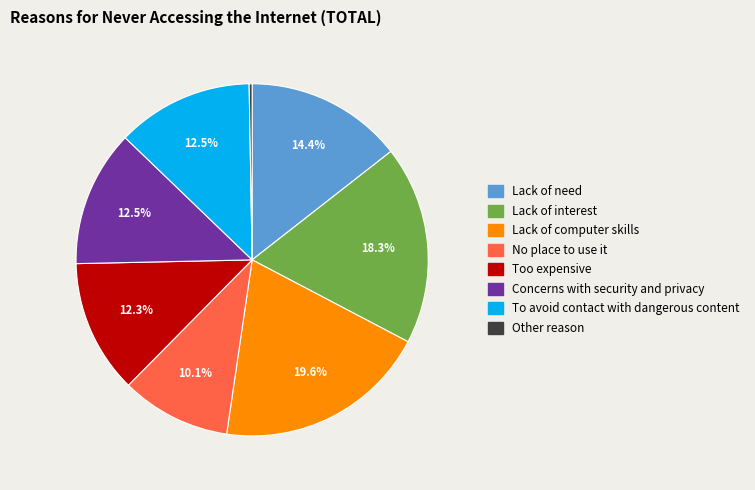

The Concerns with security and privacy slice represents 1% of the pie. True or false?

False